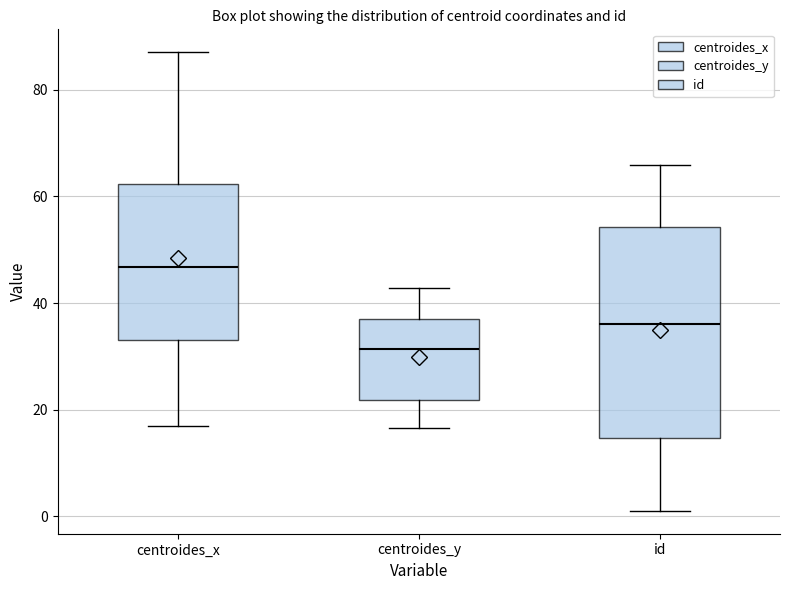

Reading left to right, read every box against the y-axis: the position of its median line, the range the box covers, and the ends of its whiskers. The values are not printed on the chart, so give them approximately, as read against the axis.

centroides_x: median 46, box 34 to 62, whiskers 16 to 88
centroides_y: median 32, box 22 to 36, whiskers 16 to 42
id: median 36, box 14 to 54, whiskers 2 to 66